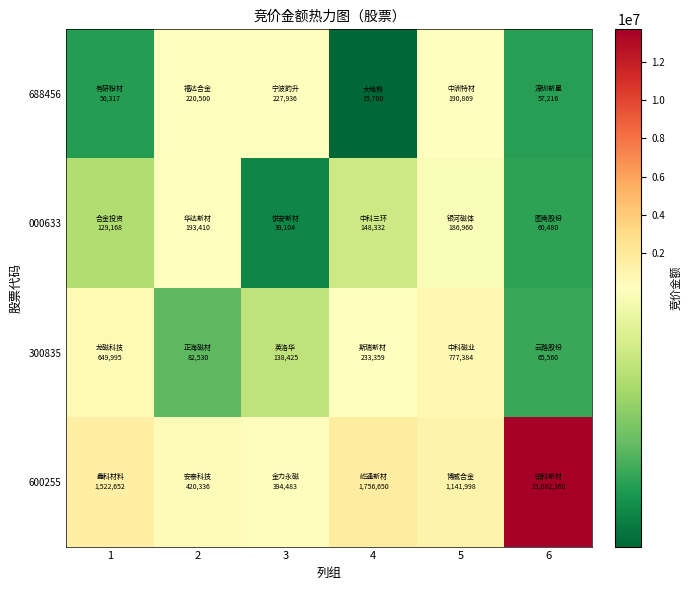

At which category is the sum across all series the highest?

6